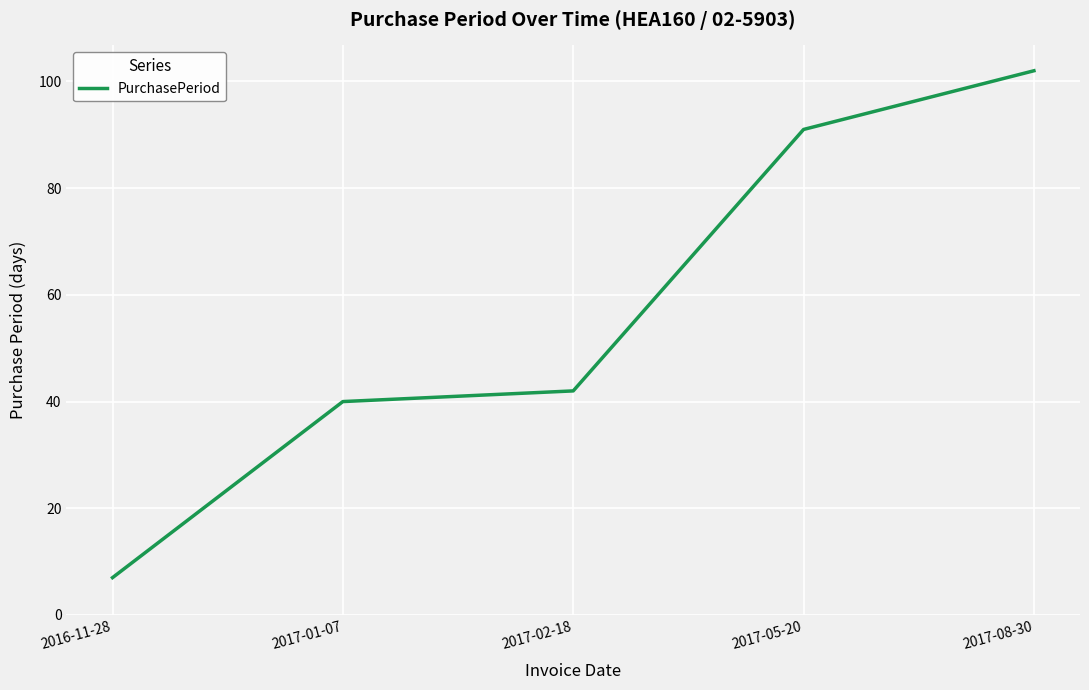

Reading left to right, what are all the values shown in this chart?

2016-11-28=7	2017-01-07=40	2017-02-18=42	2017-05-20=91	2017-08-30=102